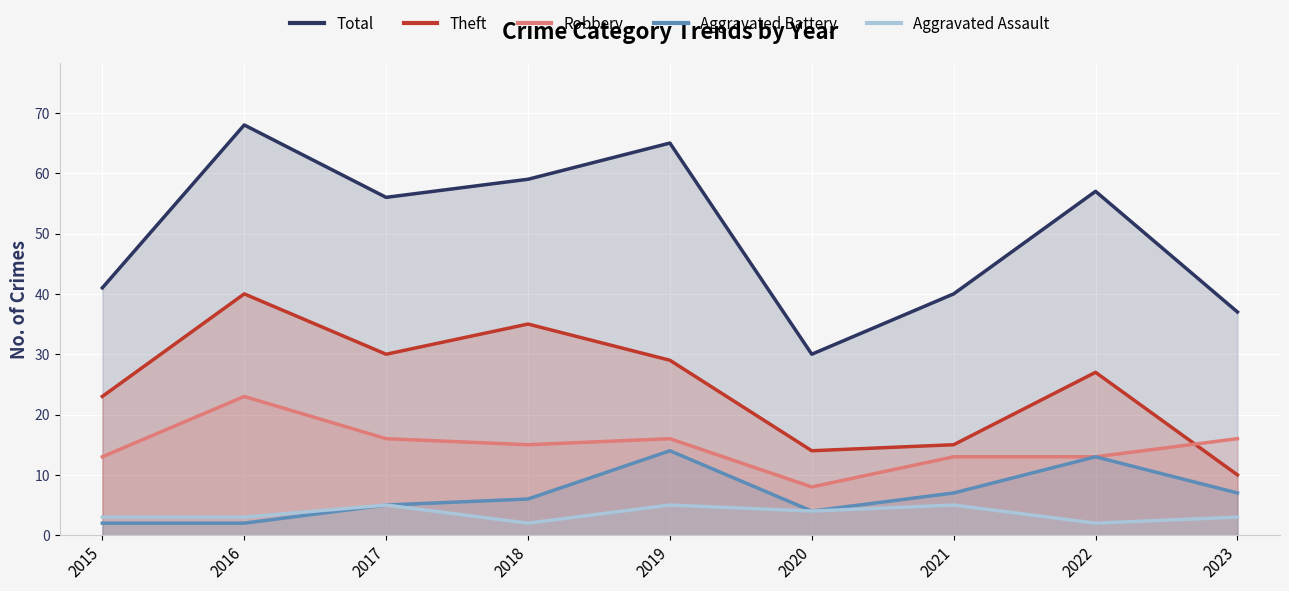

True or false: Theft has more than 1 points higher than both neighbors.

True